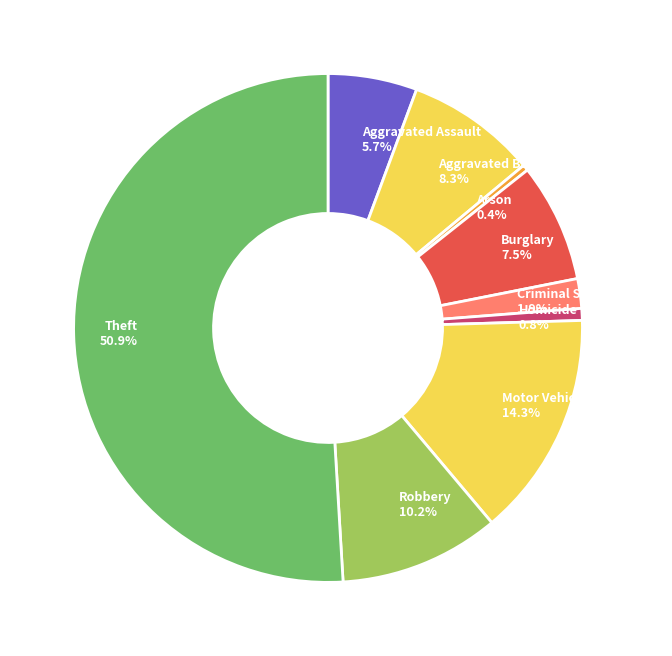

Which category has the biggest portion of the pie?

Theft